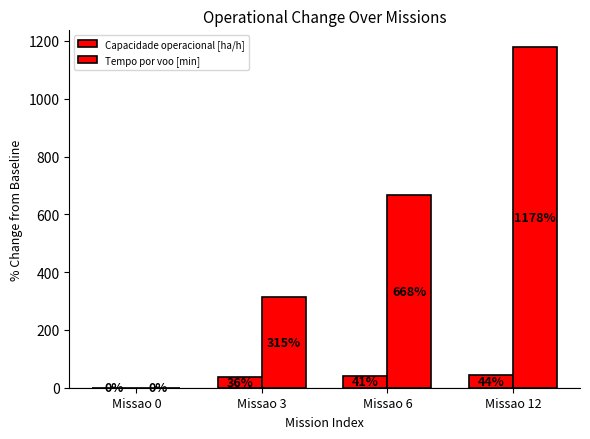

What is the total value across all series at Missao 12?

1222